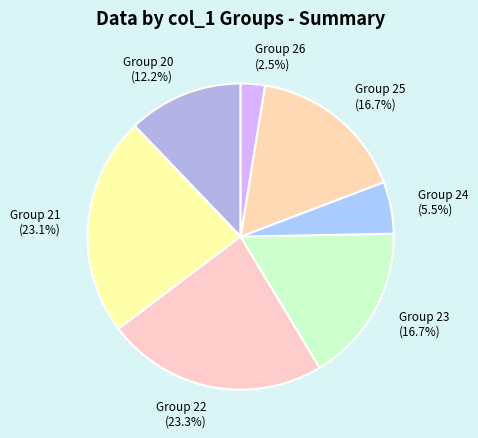

To the nearest percent, what is the average slice percentage?

14%